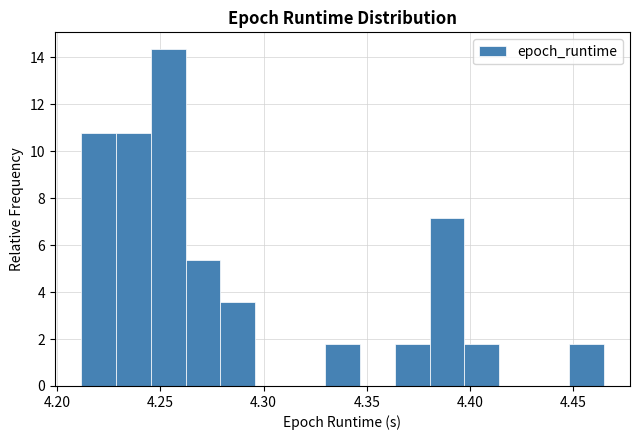

Around what value on the x-axis is the tallest bar? Give the approximate position of its centre, as read against the axis.

4.255